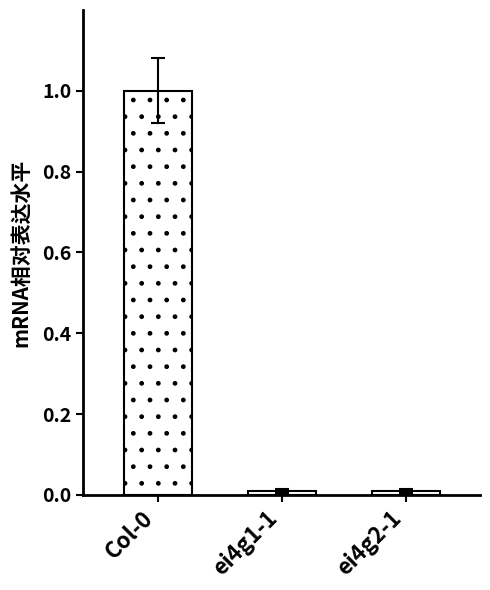

Are the bars horizontal?

No